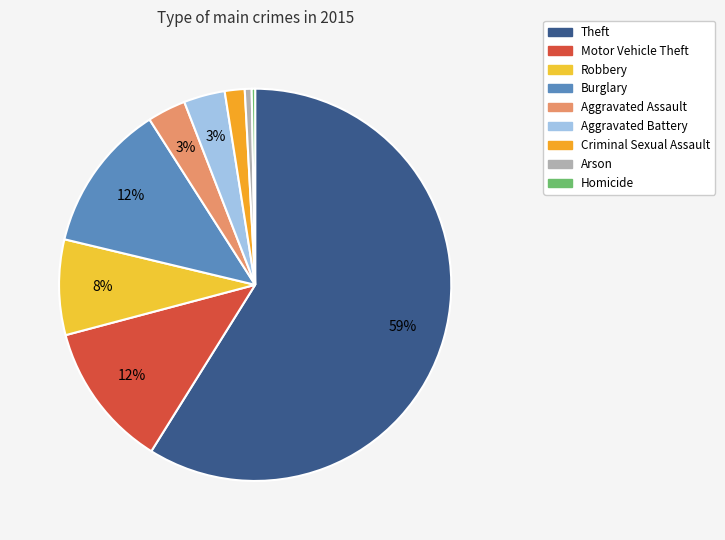

Between Aggravated Battery and Burglary, which is larger?

Burglary